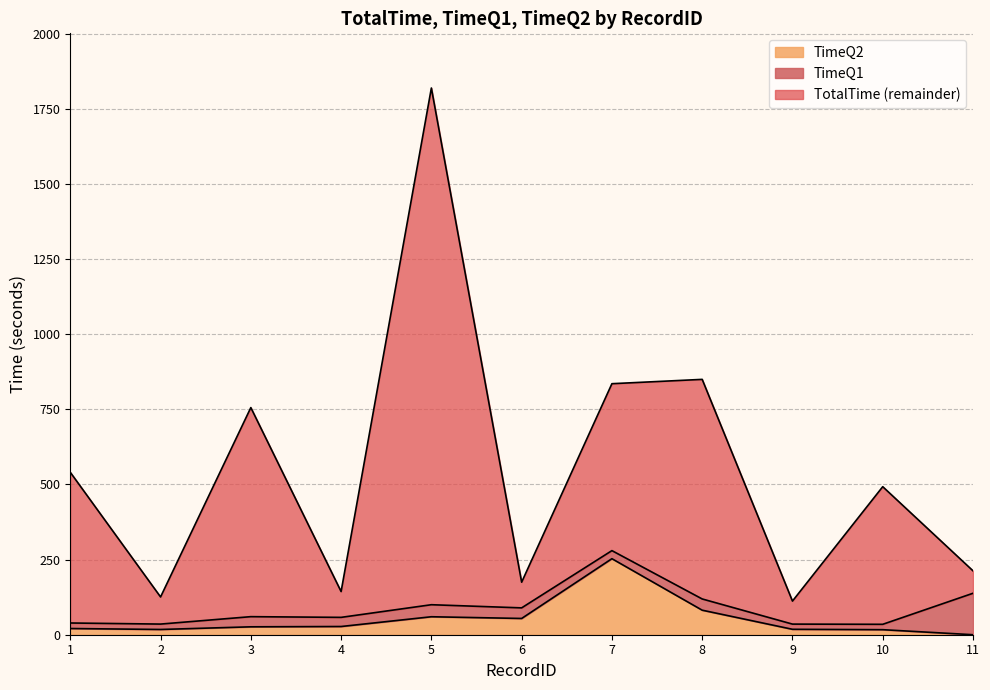

Is it true that TotalTime equals 174.7 at 6?

True